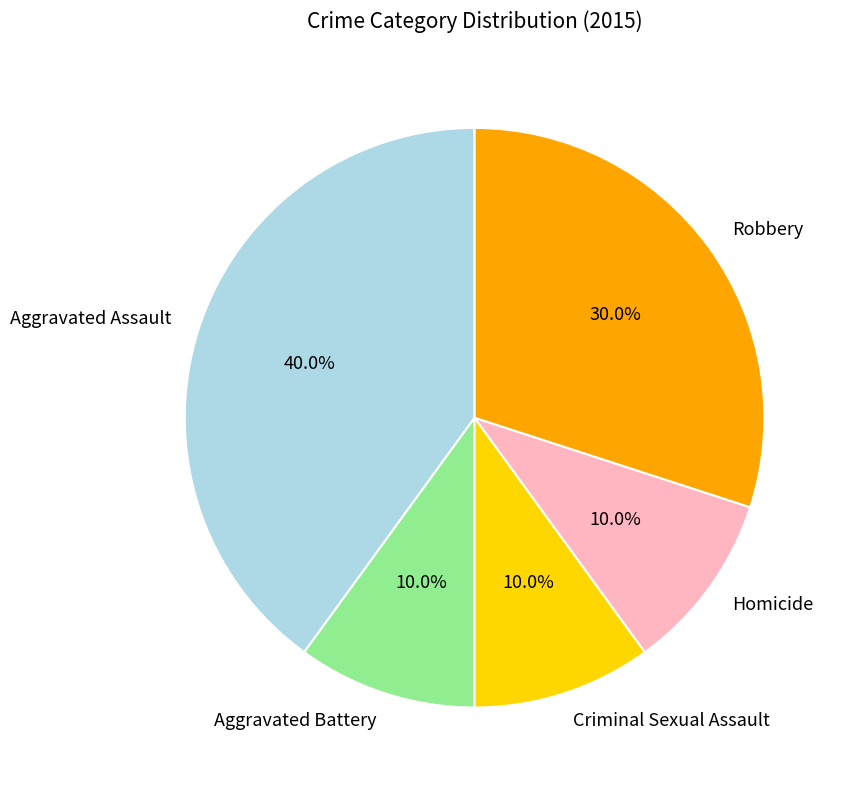

Do Robbery and Homicide together represent more than half of the pie?

No